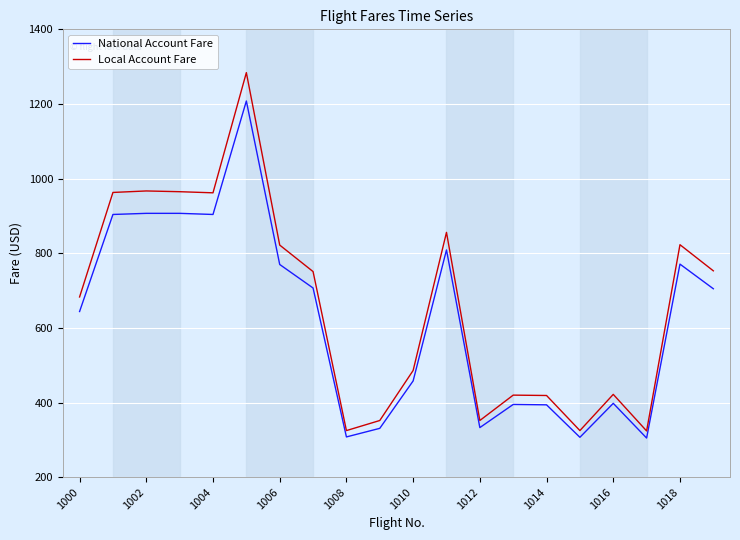

Which series has the widest spread of values?

Local Account Fare